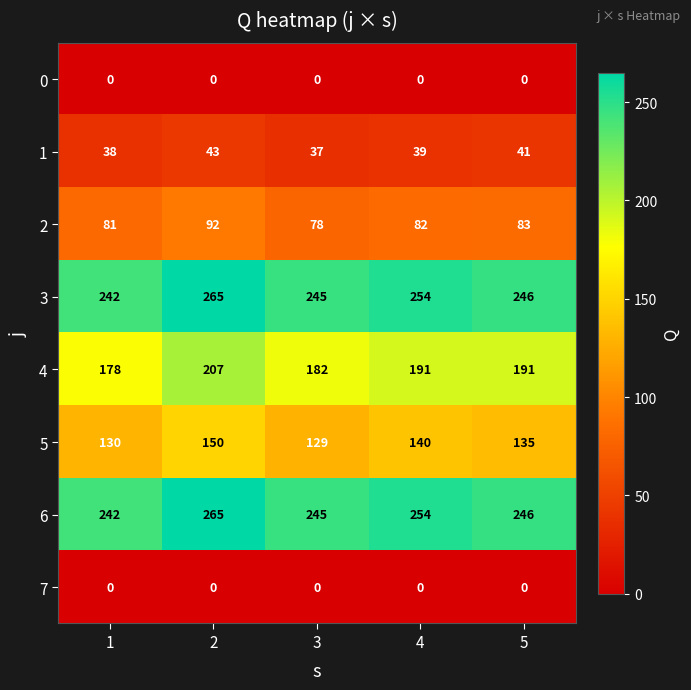

What is the average value of the 3 series?

250